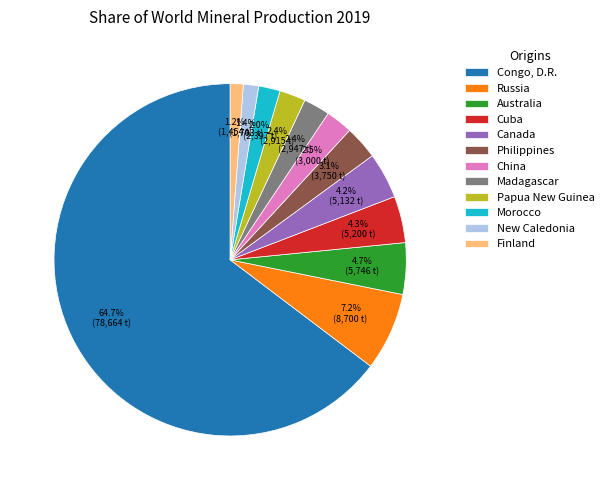

What percentage is NOT represented by Papua New Guinea?

97.6%